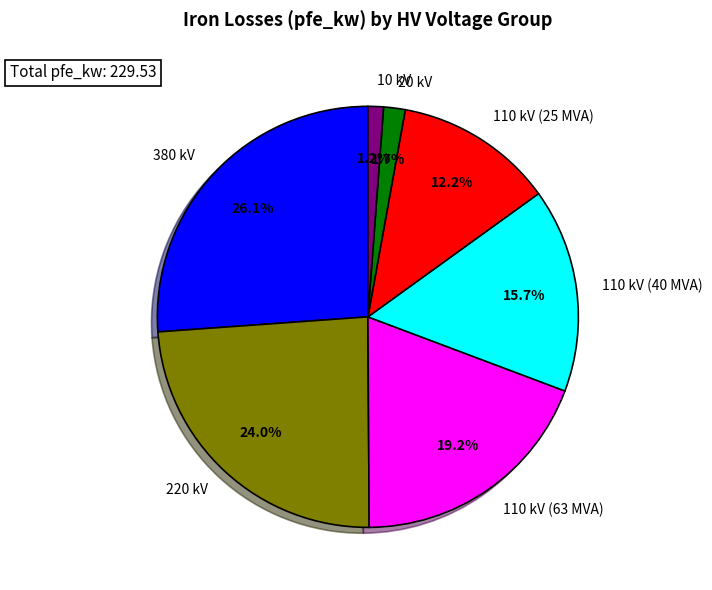

What is the largest slice in the pie chart?

380 kV